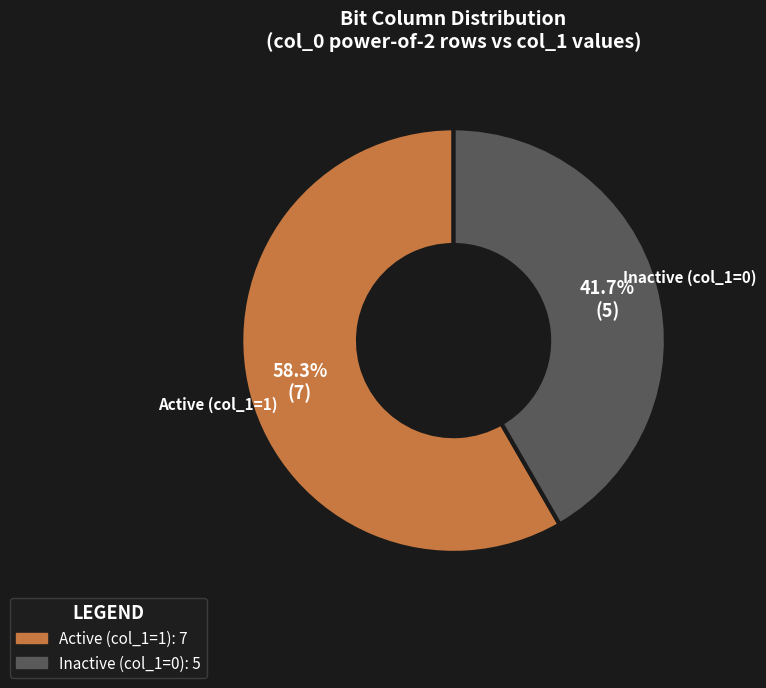

How many segments does this pie chart have?

2